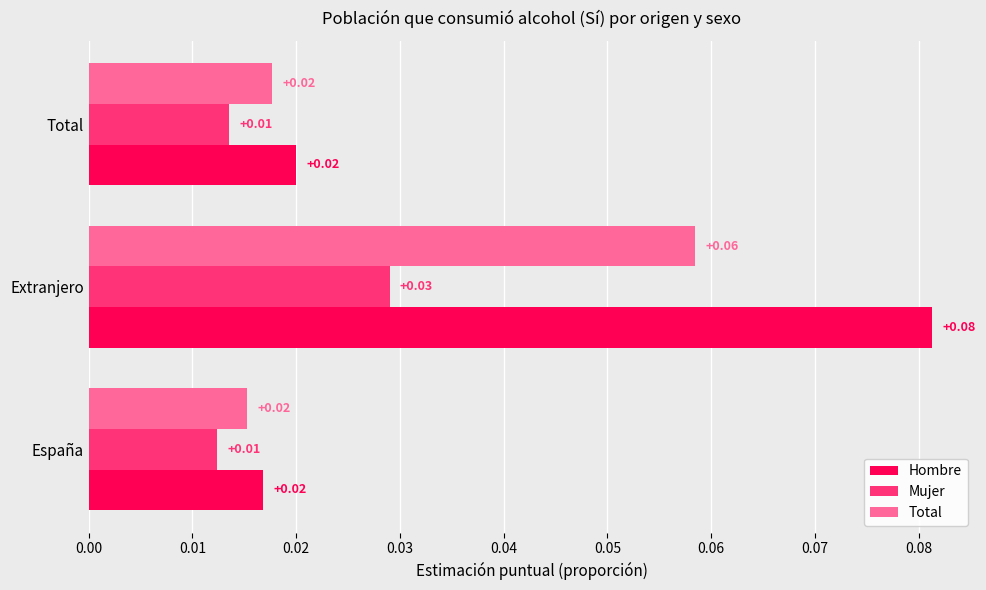

What are all the series names shown in the legend?

Hombre, Mujer, Total